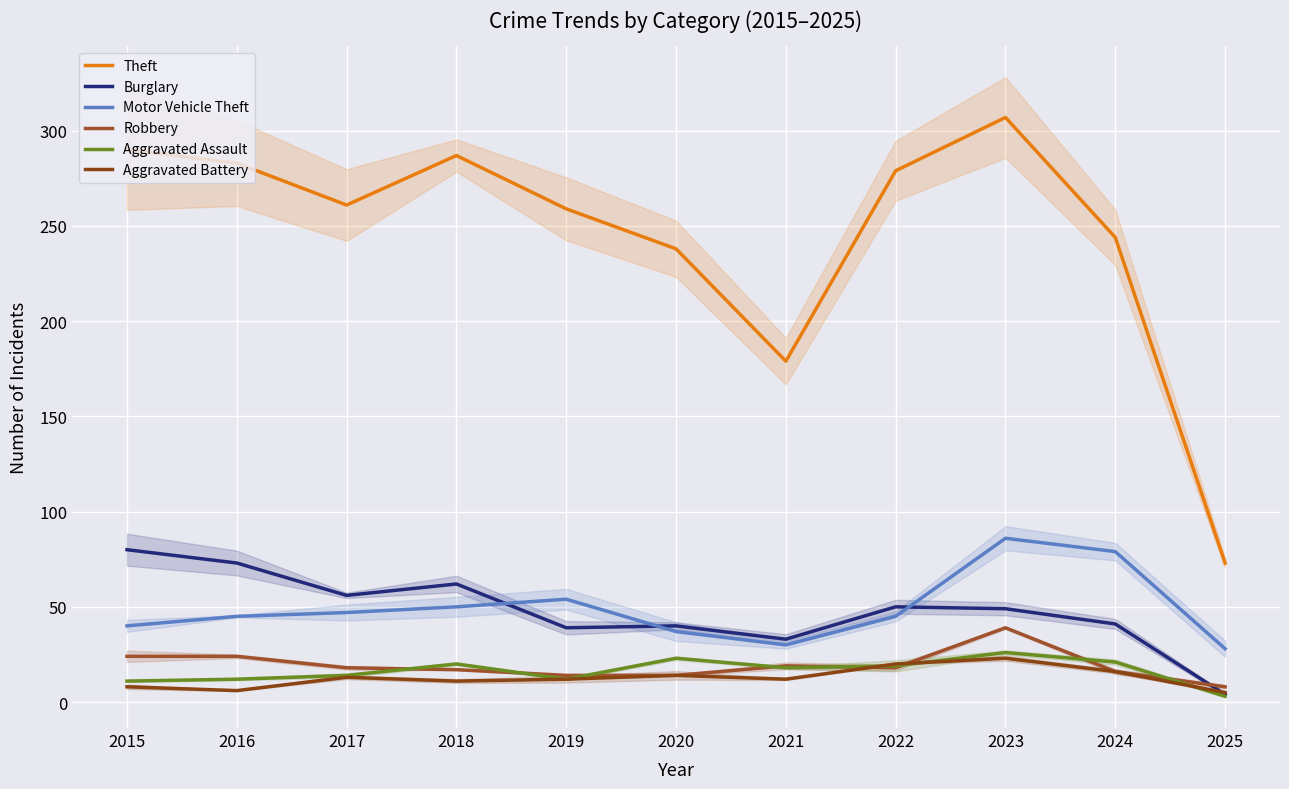

Where is the first local maximum for Aggravated Battery?

2017